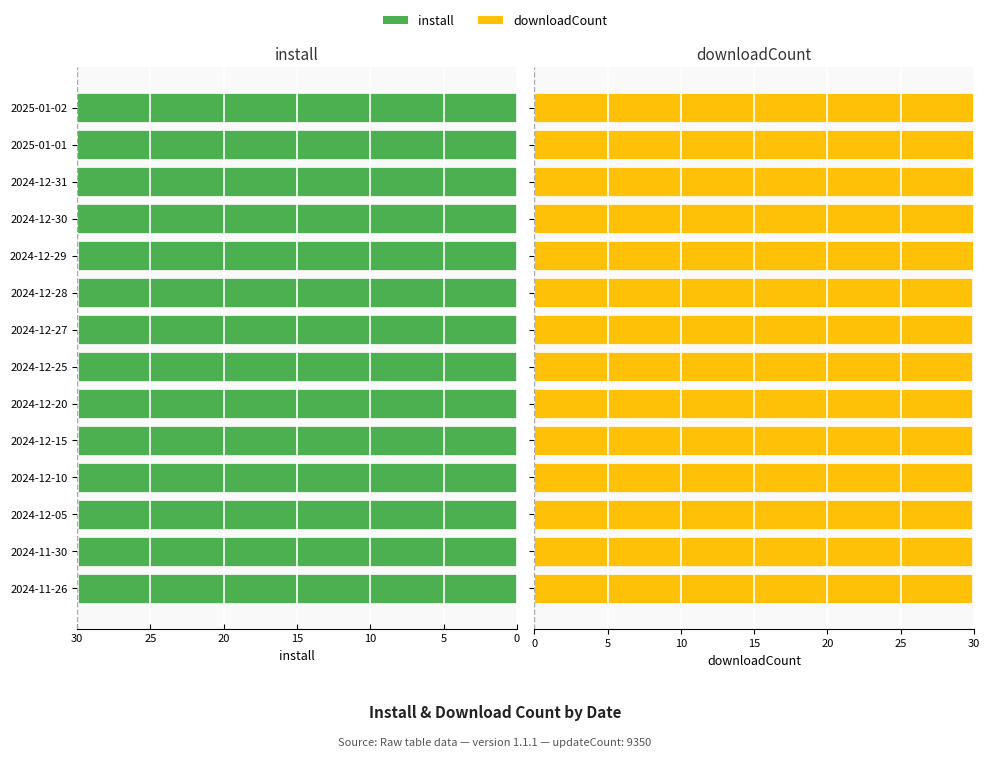

How many bars are there in each group?

2